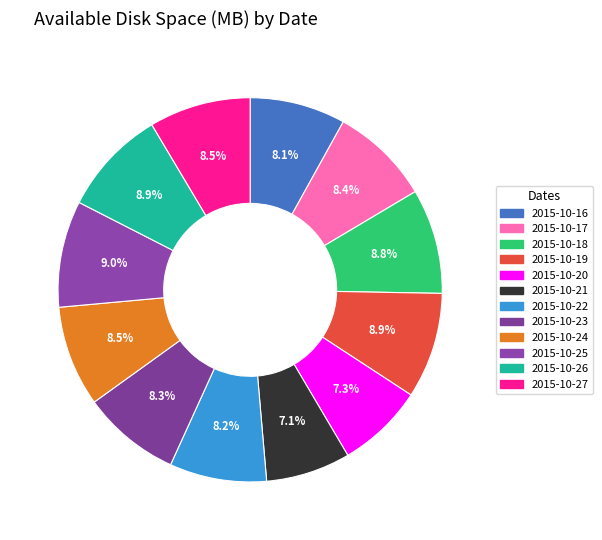

Between 2015-10-22 and 2015-10-21, which is larger?

2015-10-22